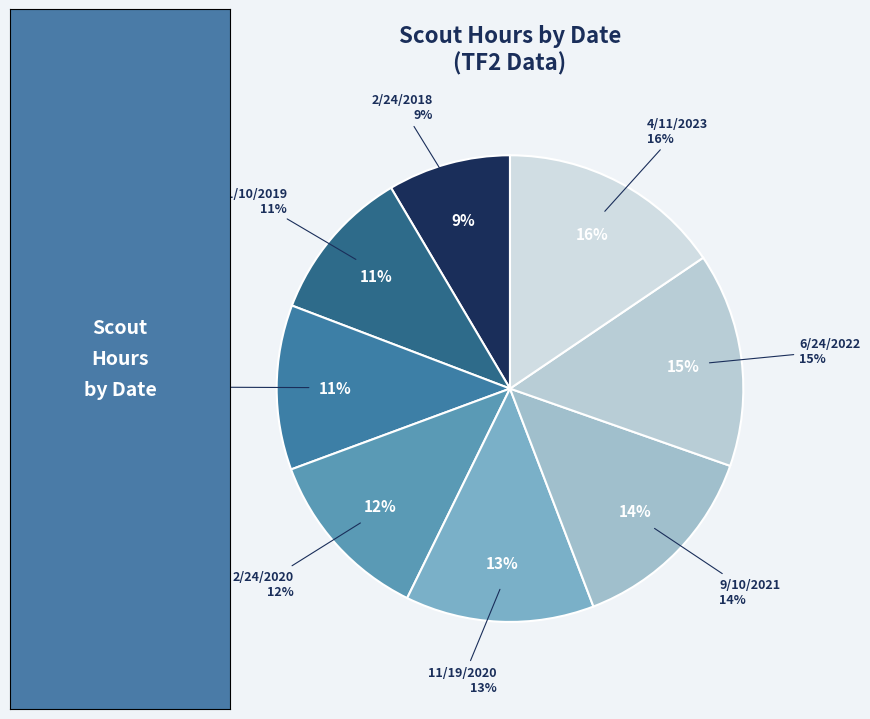

True or false: 6/24/2022 accounts for 6% of the total.

False